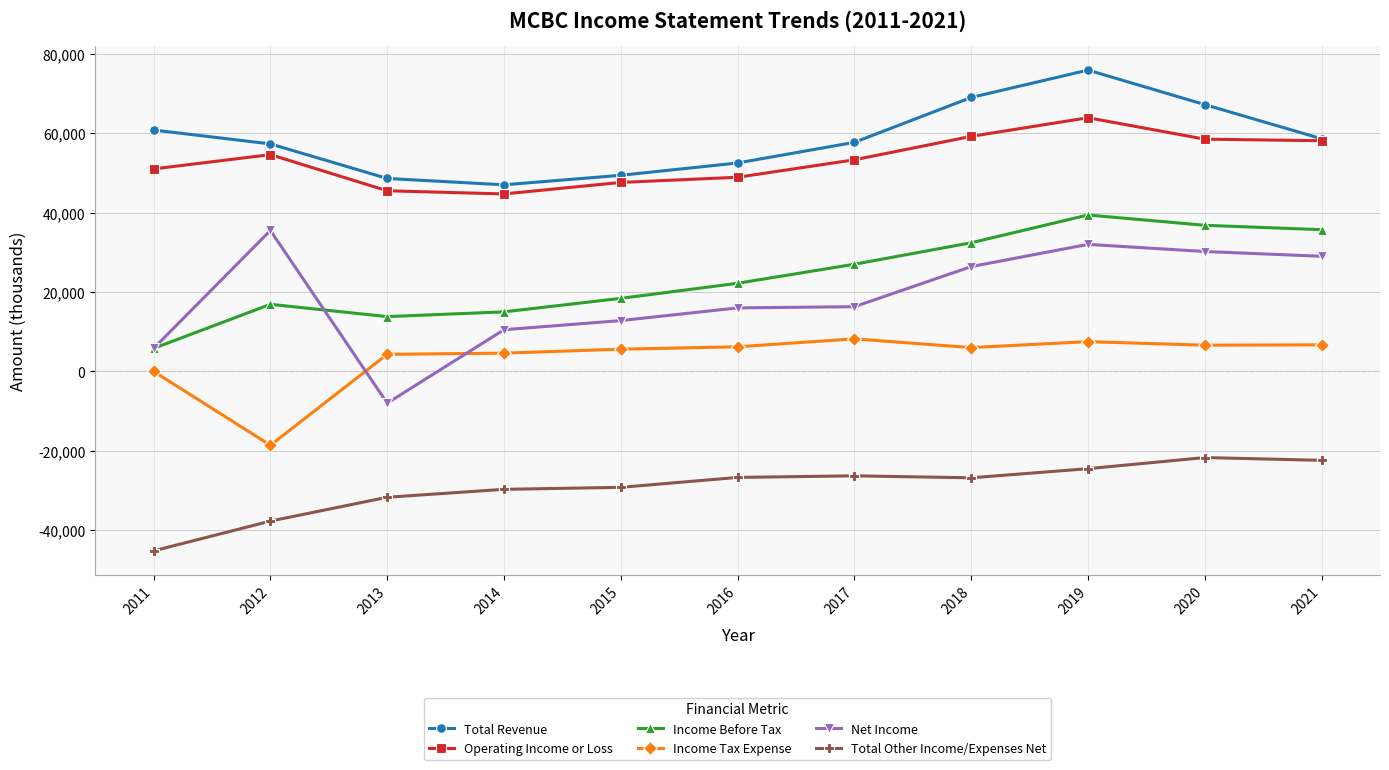

At which category is the sum across all series the highest?

2019